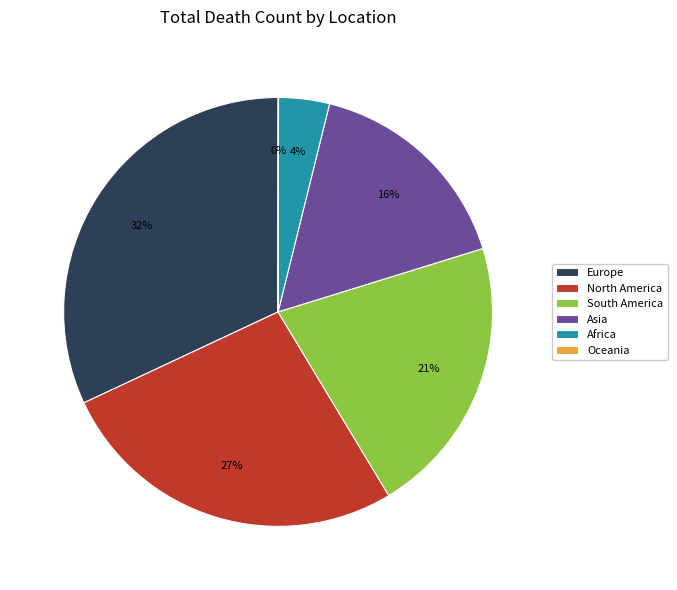

Is there a majority slice in this chart?

No